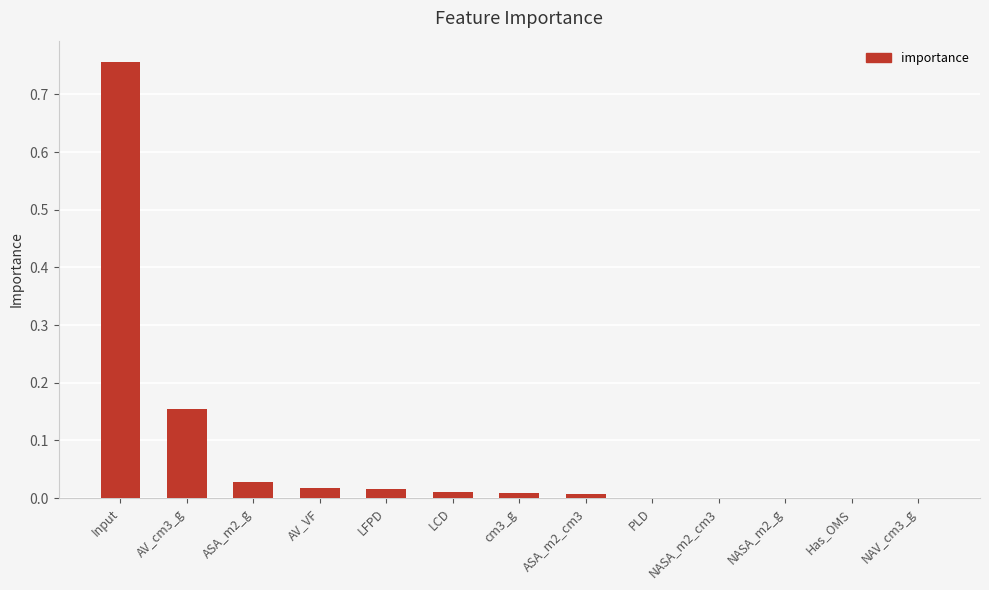

Which label corresponds to the largest value in the chart?

Input